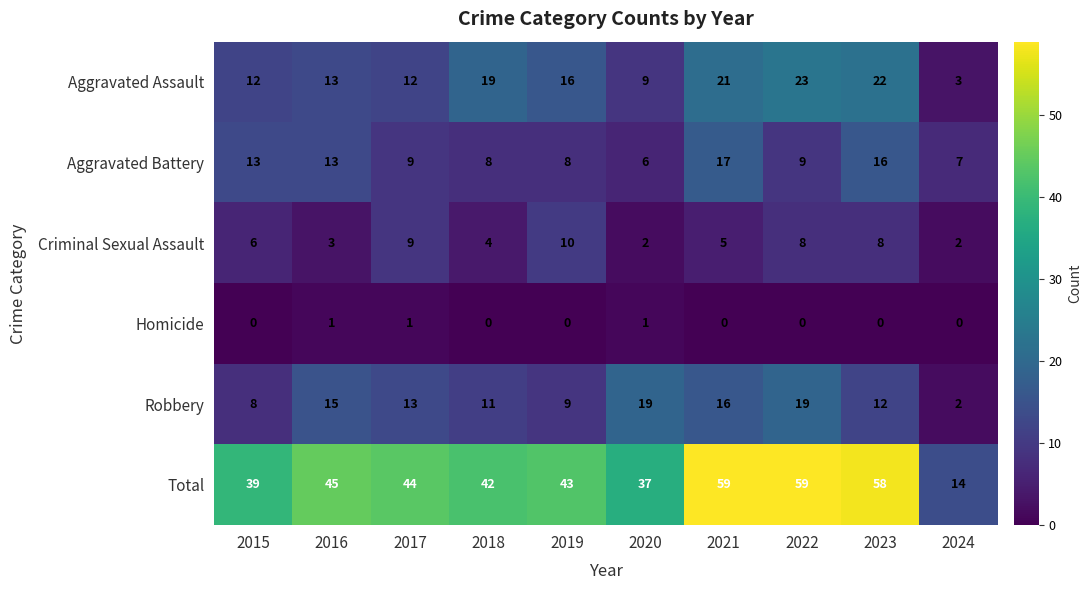

What is the difference between the maximum and minimum values in the Criminal Sexual Assault series?

8